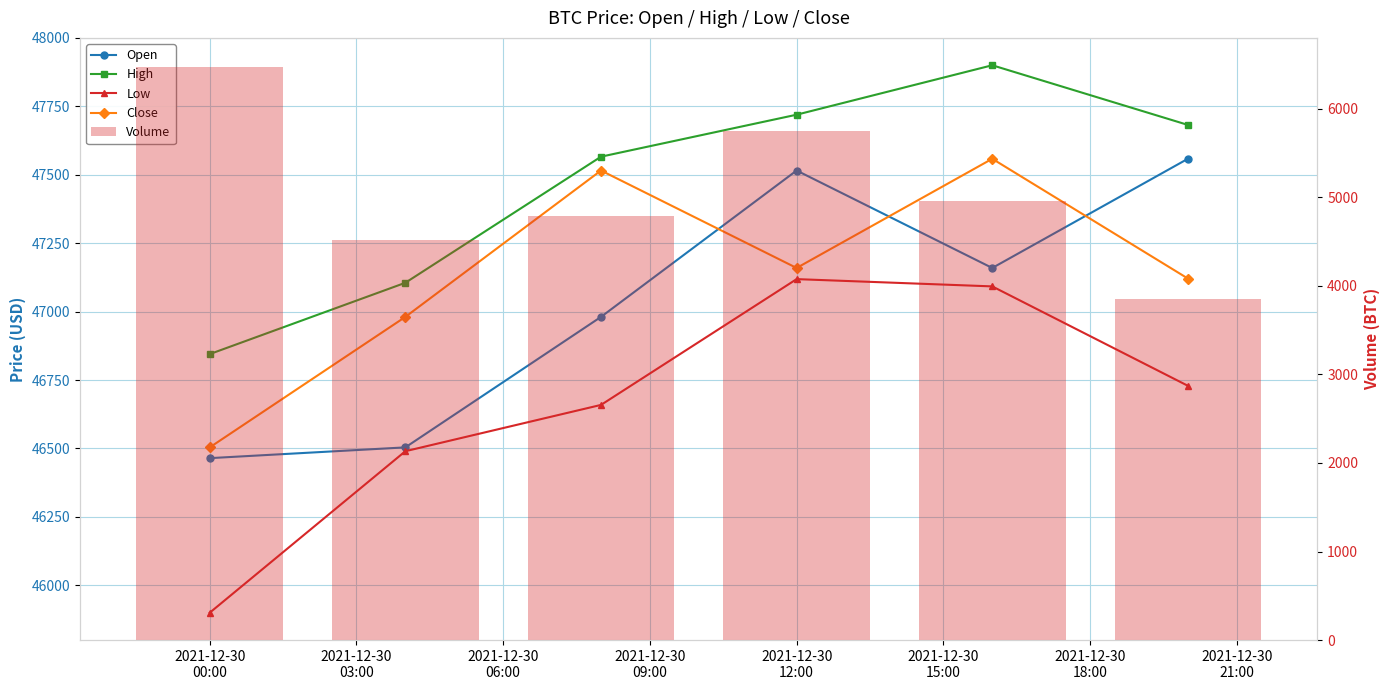

Does the chart contain any negative values?

No